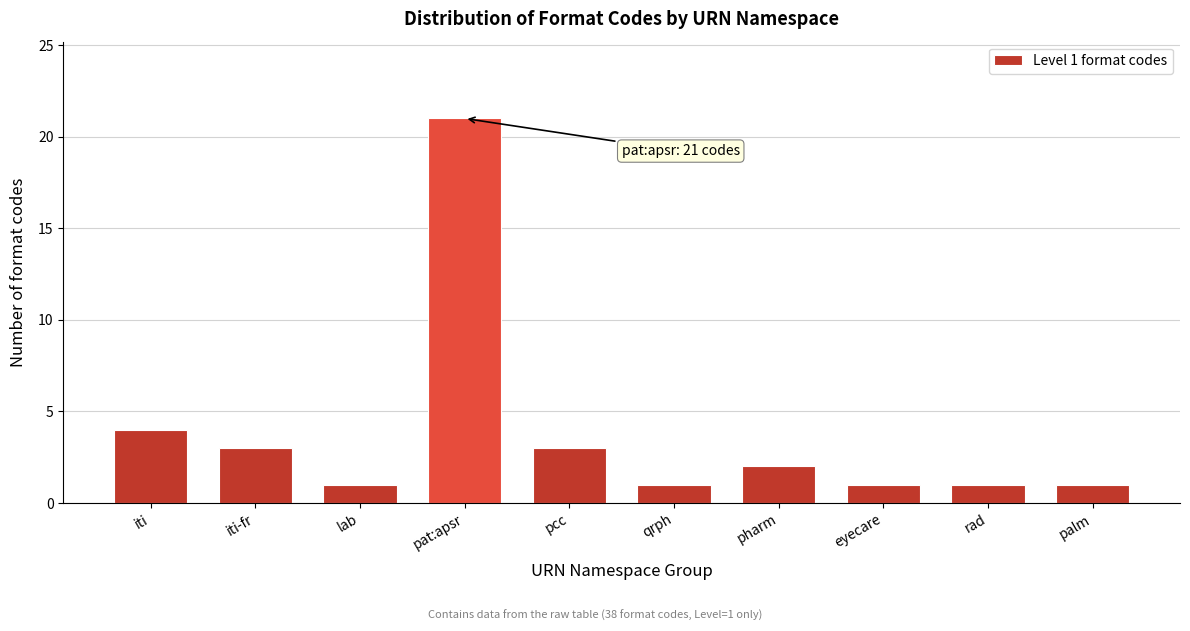

Reading right to left, what are all the values shown in this chart?

palm=1	rad=1	eyecare=1	pharm=2	qrph=1	pcc=3	pat:apsr=21	lab=1	iti-fr=3	iti=4